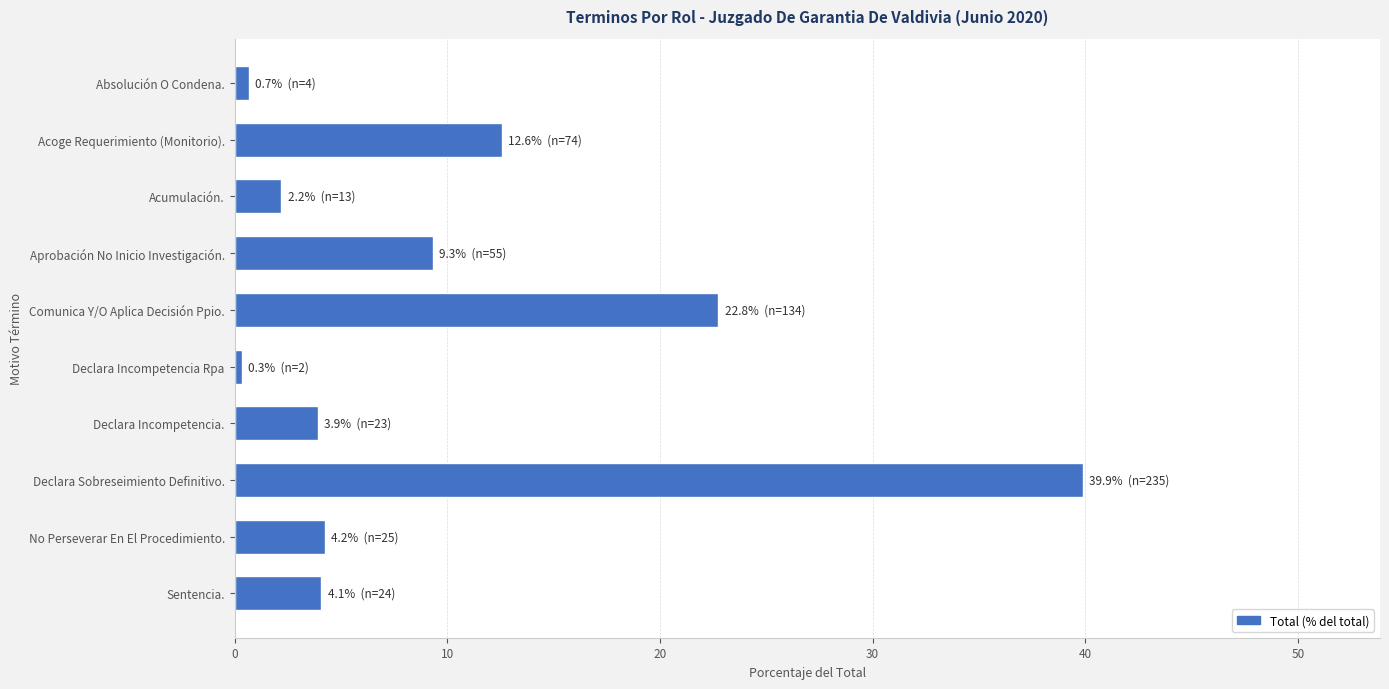

What is the label of the 1st bar from the bottom?

Sentencia.